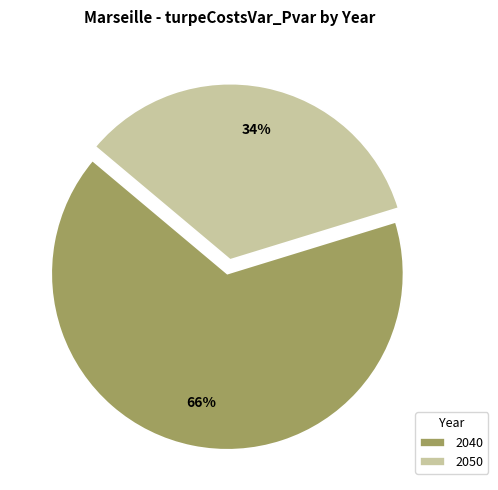

Count the number of slices in the pie.

2